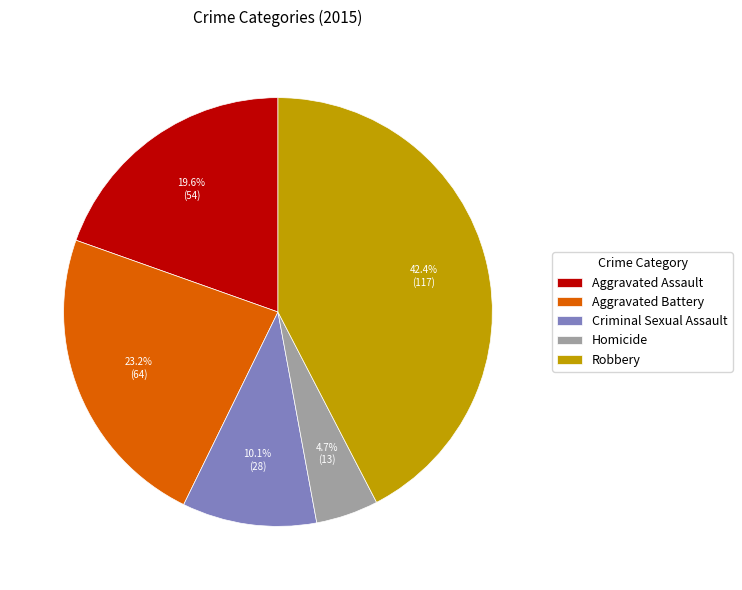

To the nearest percent, what is the average slice percentage?

20%